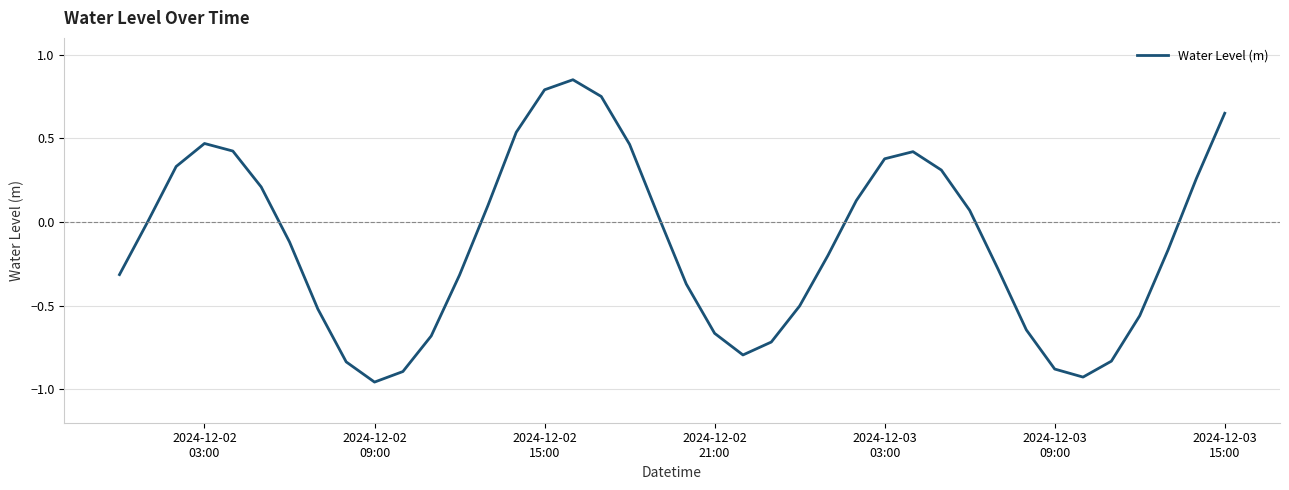

What is the difference between the maximum and minimum values?

1.8